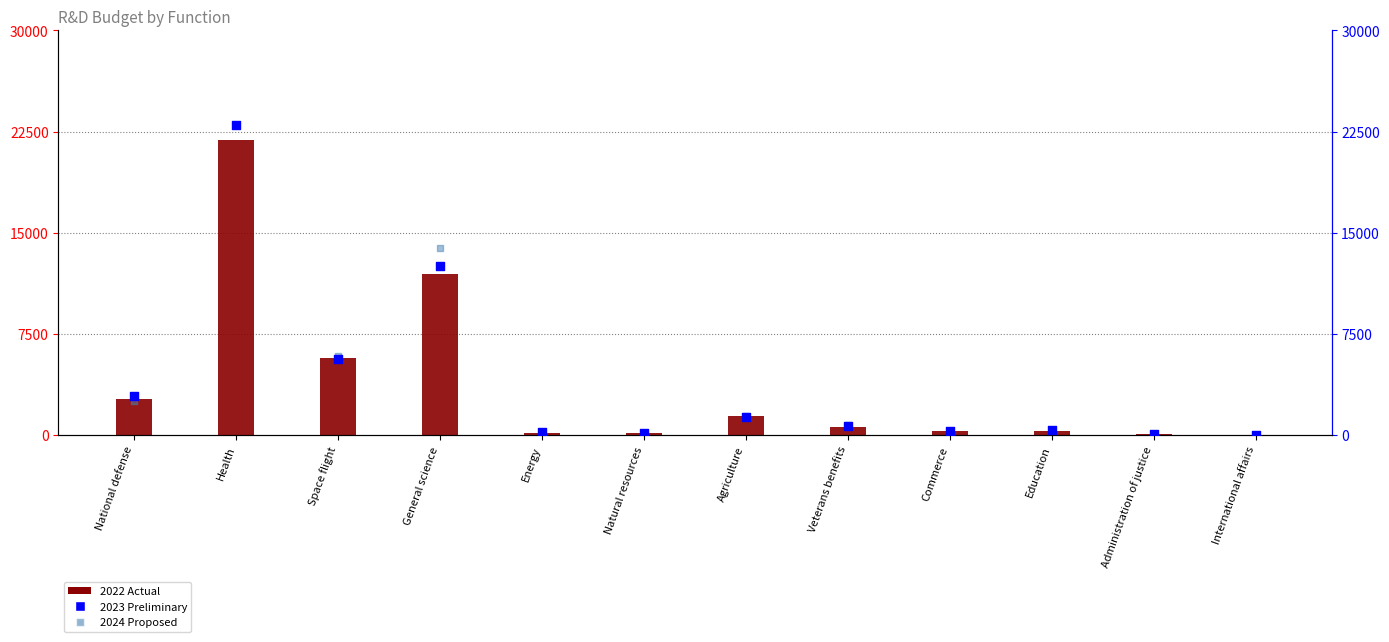

What is the total value across all series at National defense?

8052